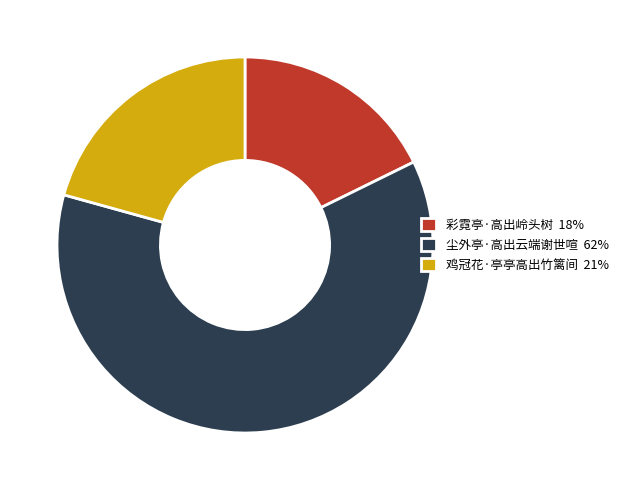

Is 鸡冠花·亭亭高出竹篱间 the majority of the pie?

No